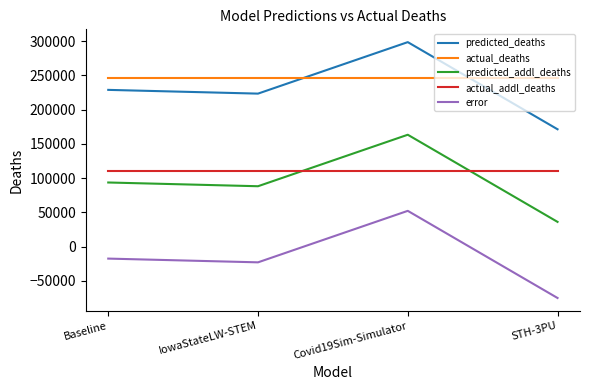

Which category has the lowest value in the error series?

STH-3PU